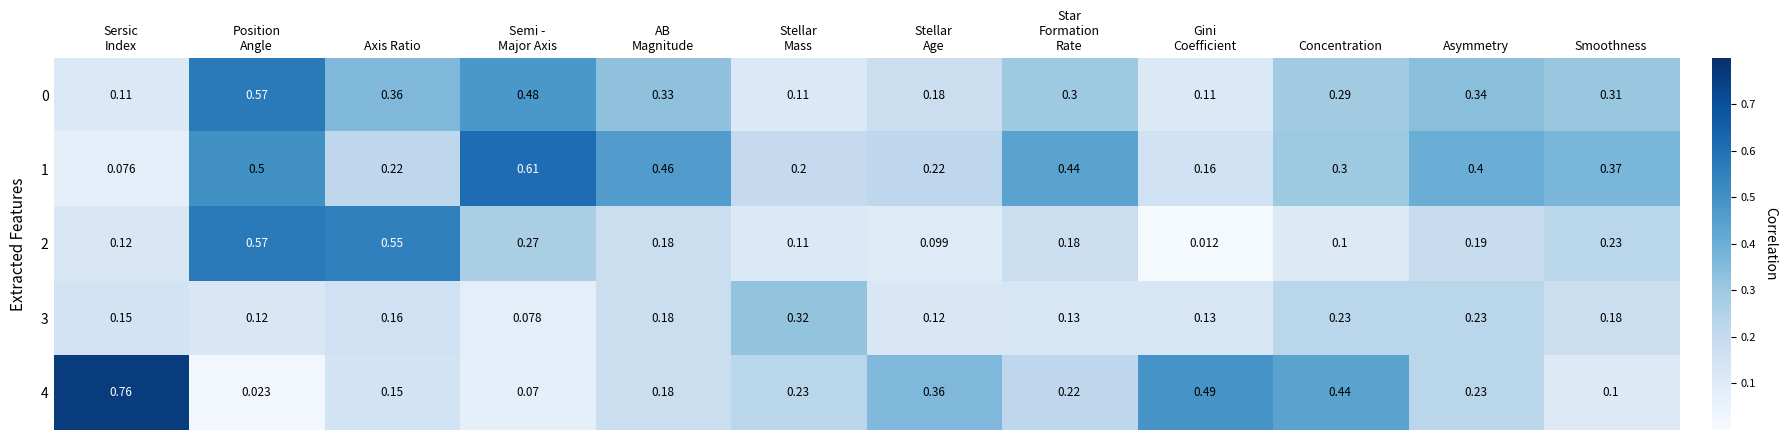

How many data points does each series have?

12